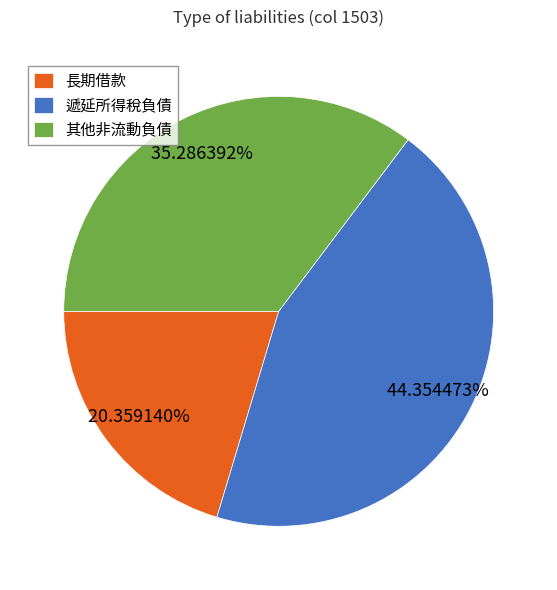

Does 其他非流動負債 represent more than half of the total?

No